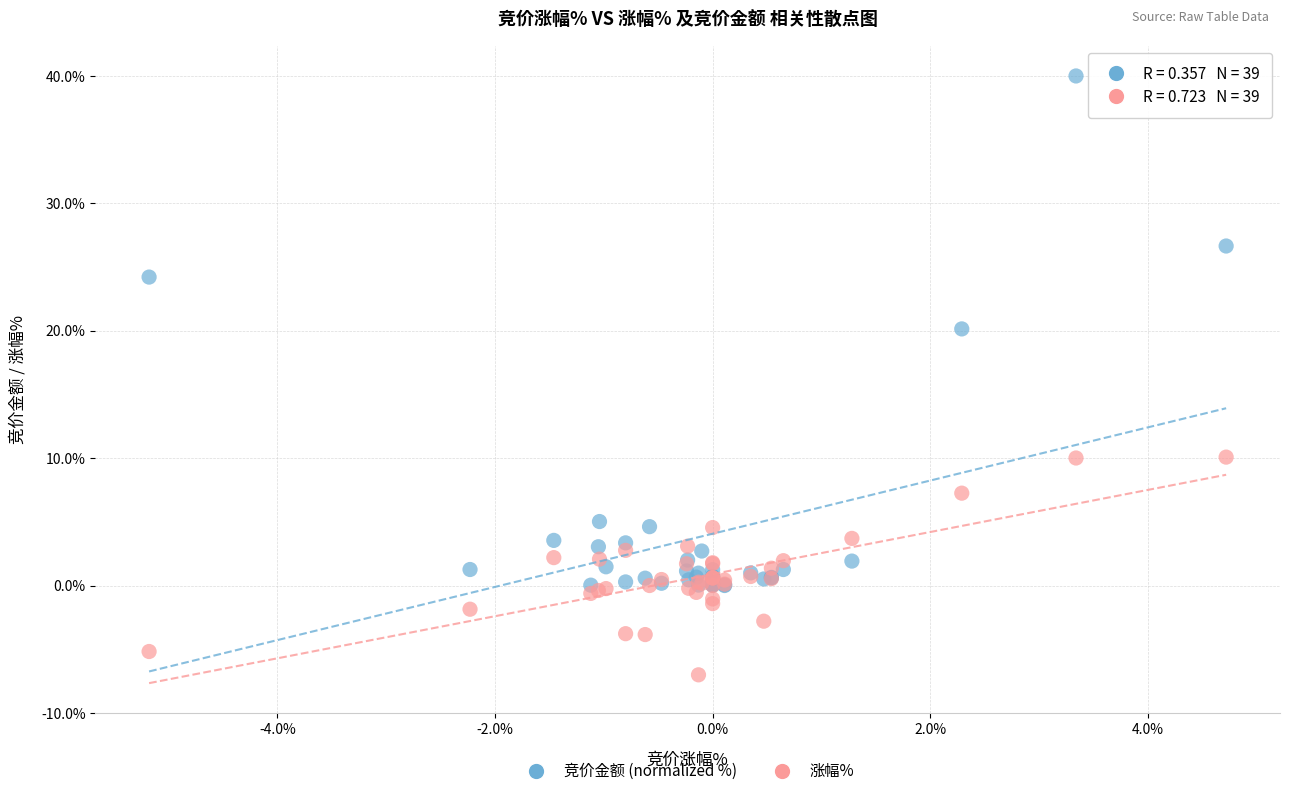

Across all series, what Y value is closest to 16?

20.1